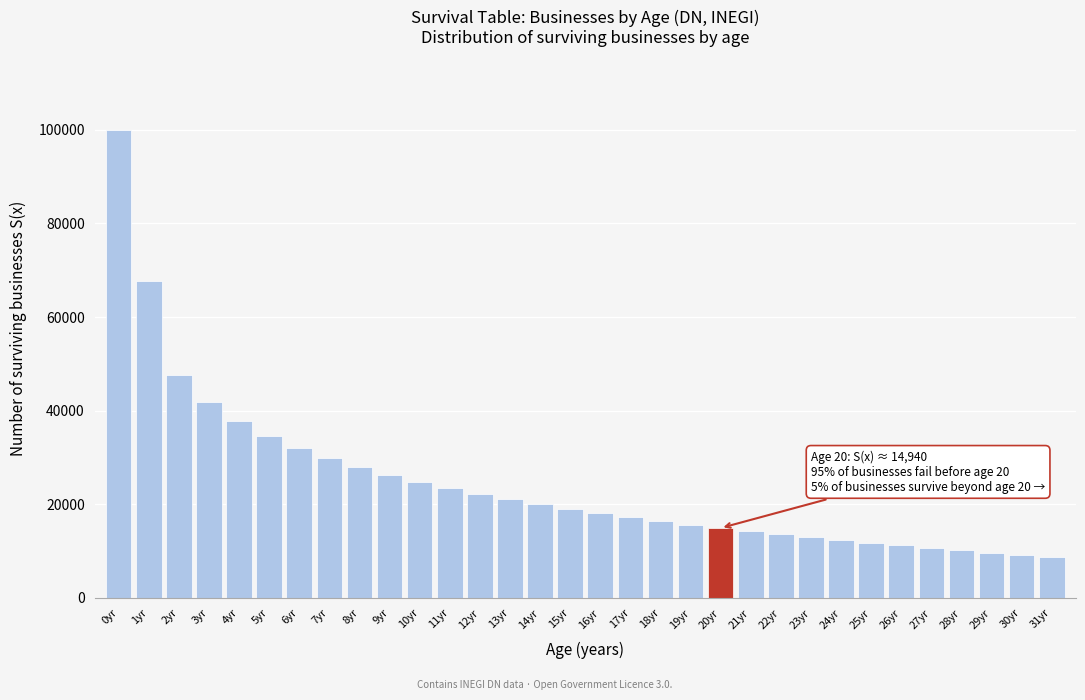

What is the smallest value displayed?

8731.8